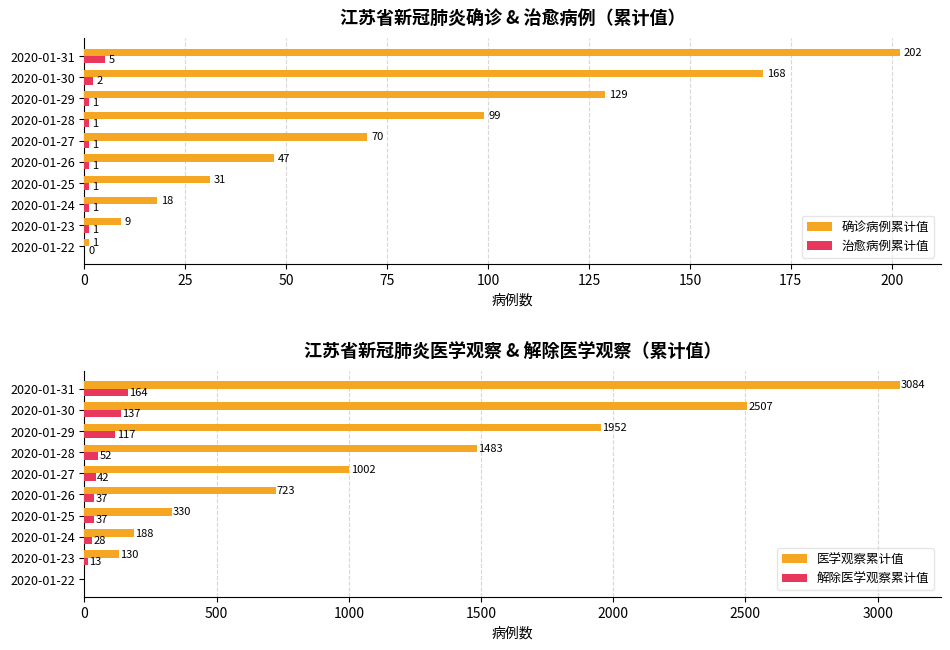

Count the number of data series in this chart.

4